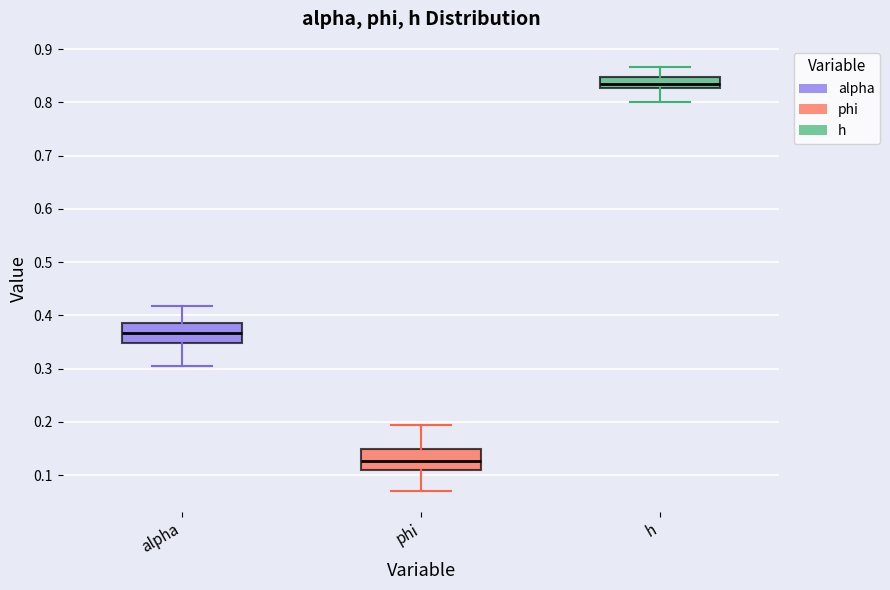

Reading left to right, read every box against the y-axis: the position of its median line, the range the box covers, and the ends of its whiskers. The values are not printed on the chart, so give them approximately, as read against the axis.

alpha: median 0.37, box 0.35 to 0.39, whiskers 0.30 to 0.42
phi: median 0.13, box 0.11 to 0.15, whiskers 0.07 to 0.19
h: median 0.84, box 0.83 to 0.85, whiskers 0.80 to 0.87